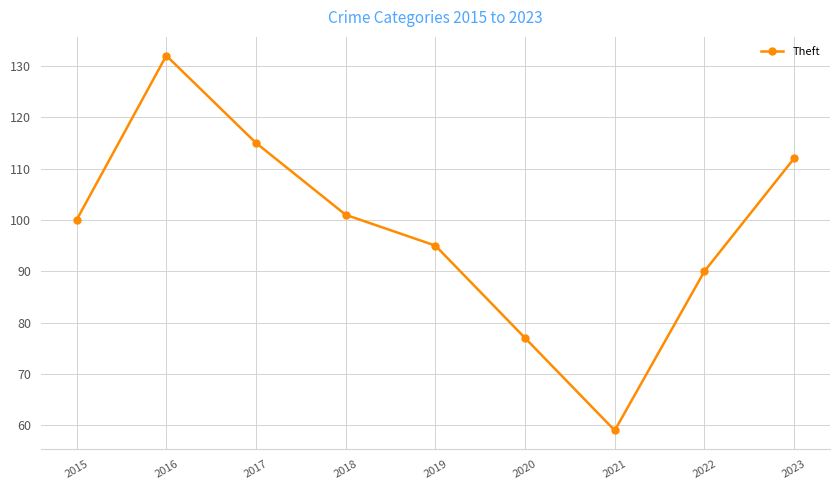

What is the difference between the maximum and second lowest values?

55